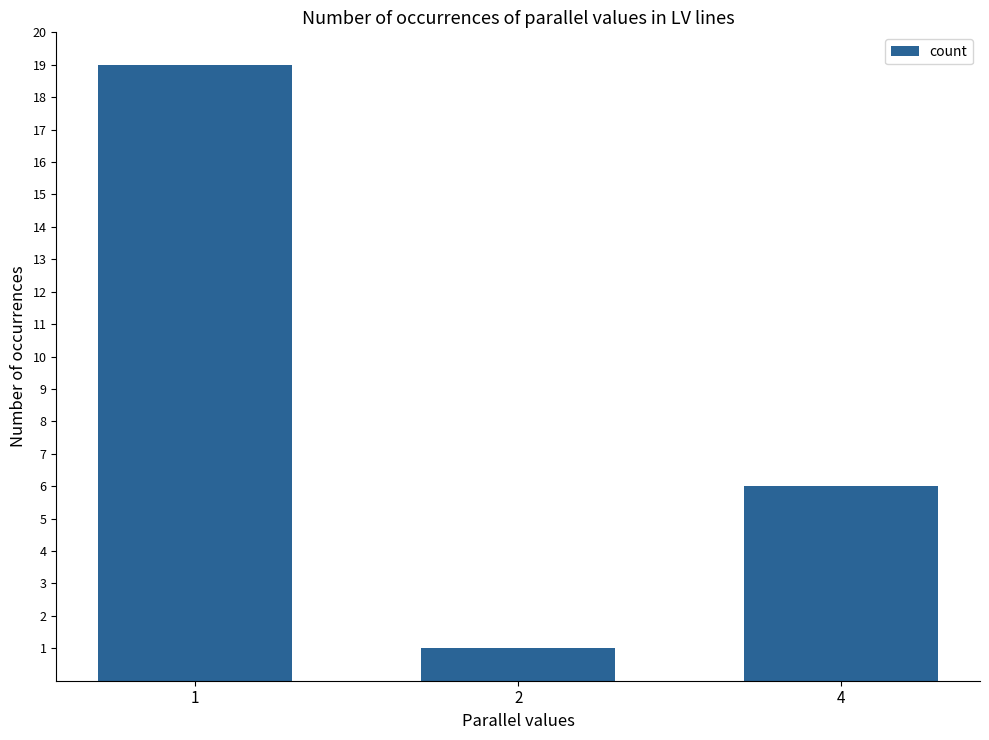

The value at 1 is 19. True or false?

True